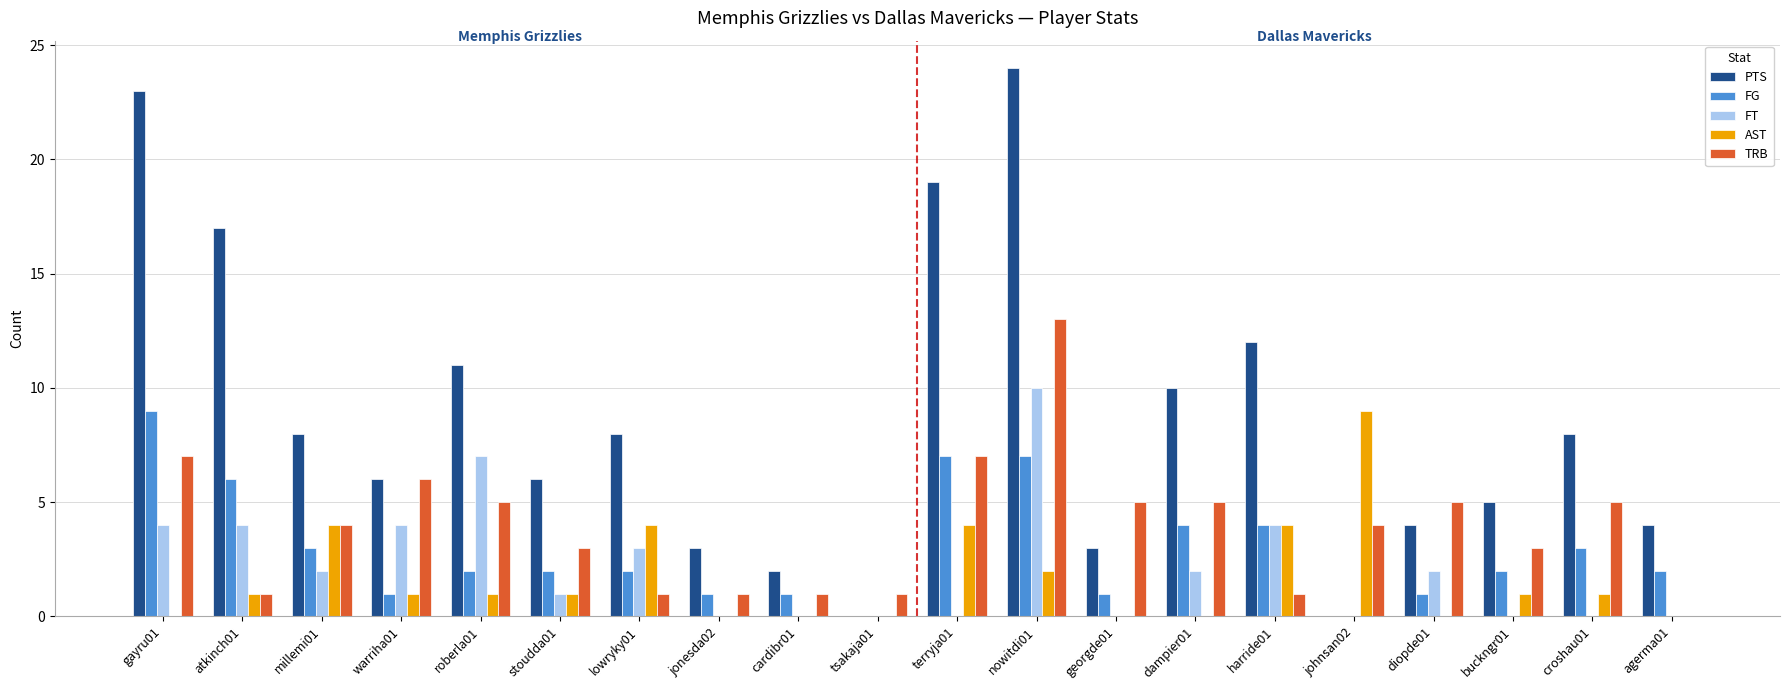

Does the chart contain stacked bars?

No